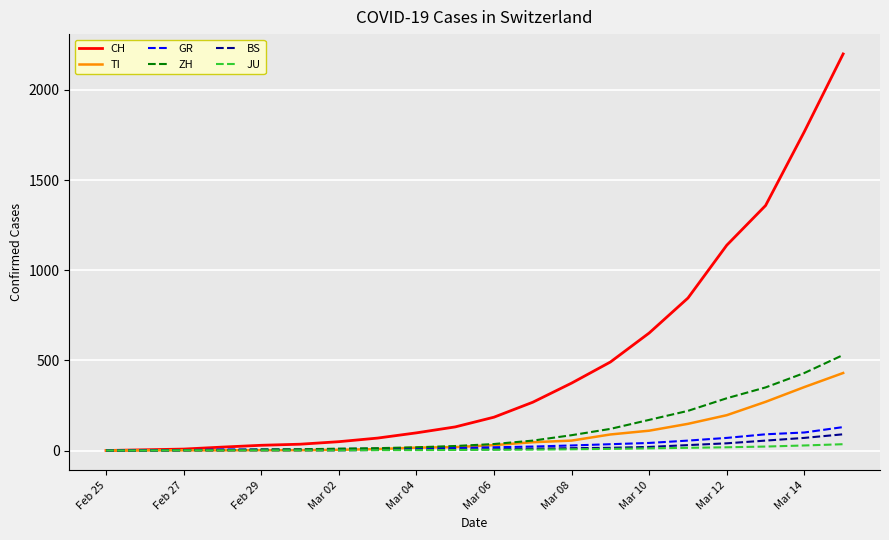

Rank the series by their maximum value, from highest to lowest.

CH, ZH, TI, GR, BS, JU